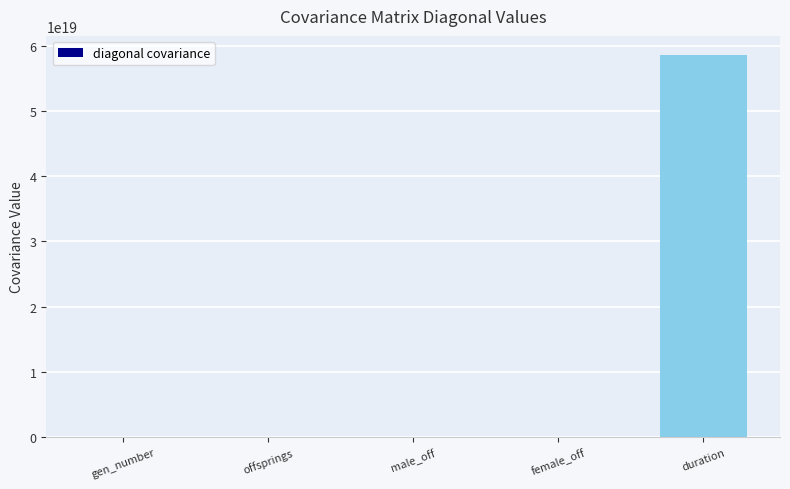

The value at male_off is 61.6. True or false?

True